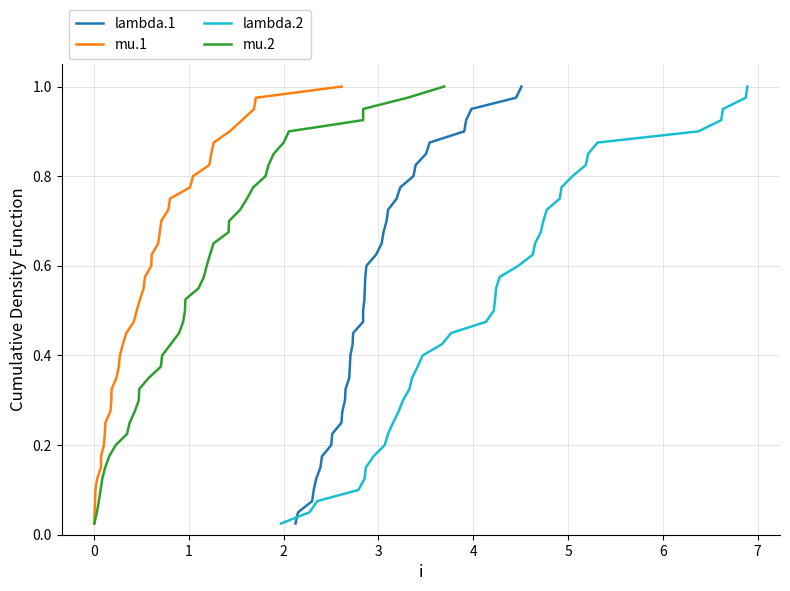

Does the chart have visible grid lines?

Yes